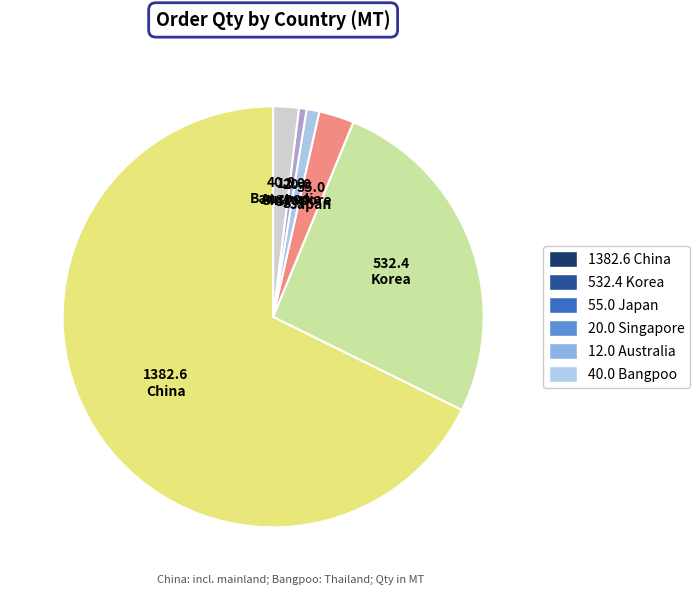

Does any single category account for the majority?

Yes